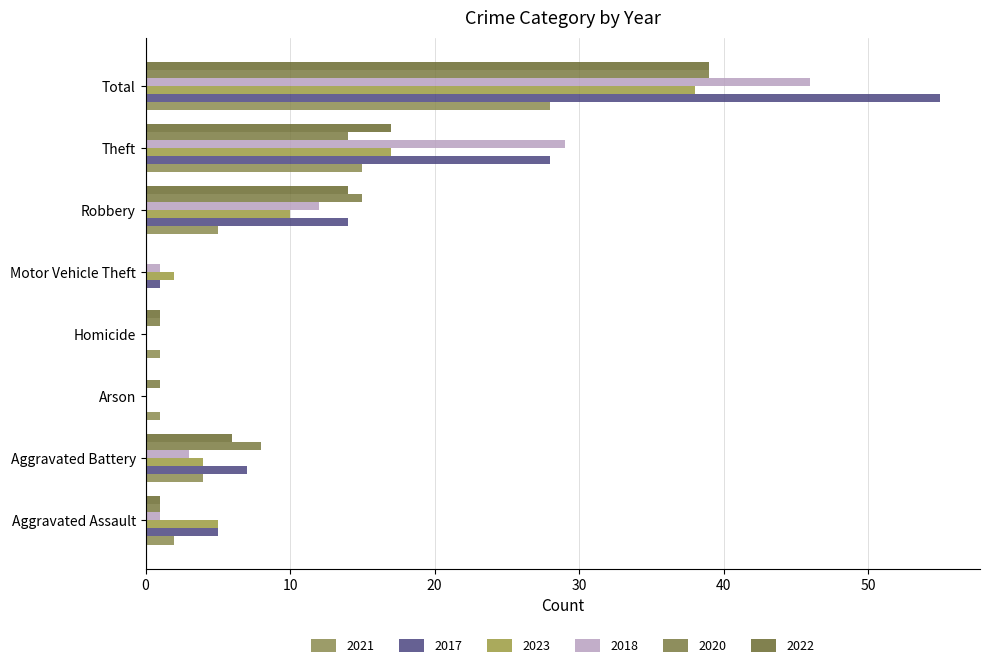

What is the highest value of the 2017 series?

55